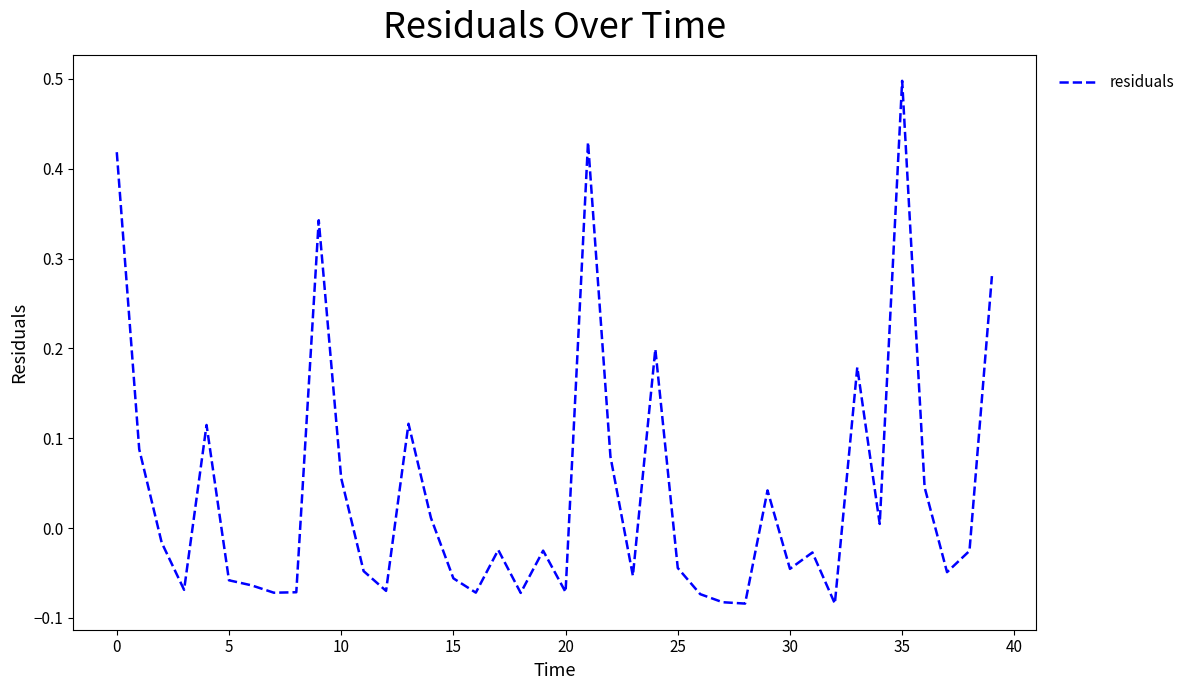

What is the difference between the maximum and minimum values?

0.6